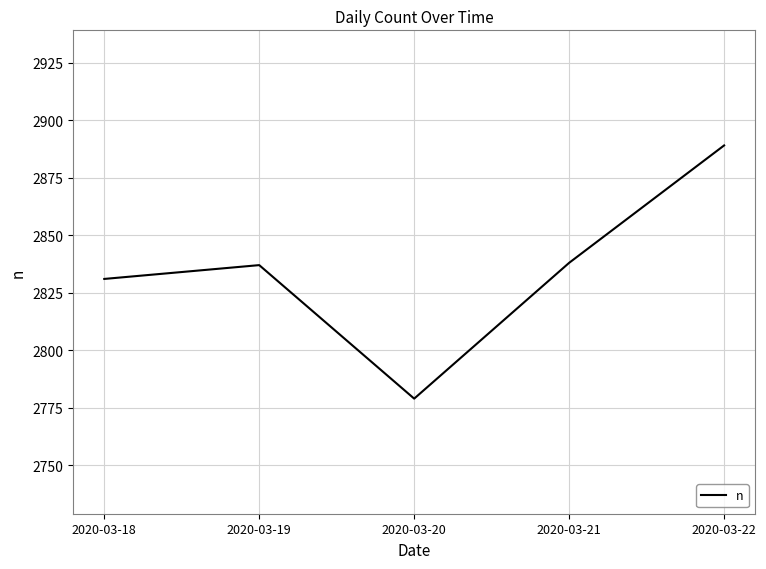

Read the value at 2020-03-19, to the nearest 5.

2835